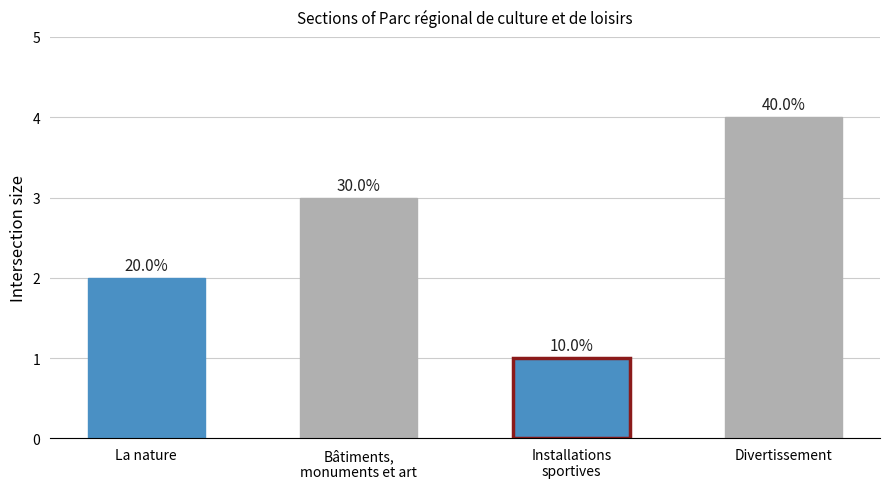

Rank the categories by value from lowest to highest.

Installations
sportives, La nature, Bâtiments,
monuments et art, Divertissement